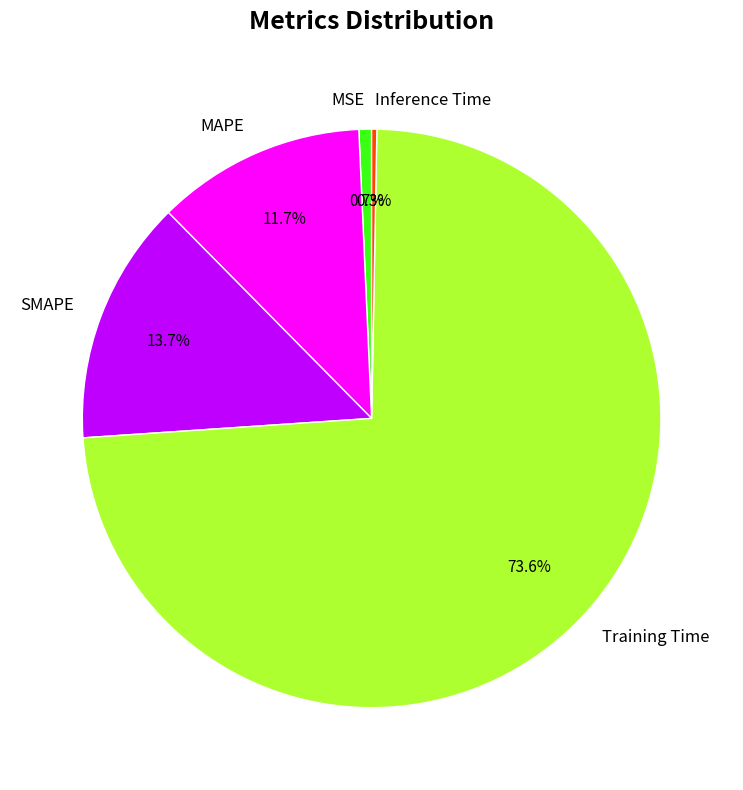

Combined, do Inference Time and SMAPE account for over 50%?

No